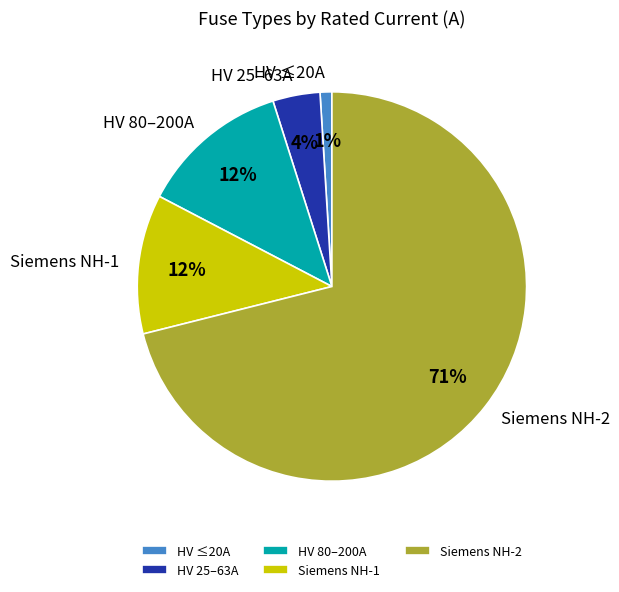

Does any single category account for the majority?

Yes